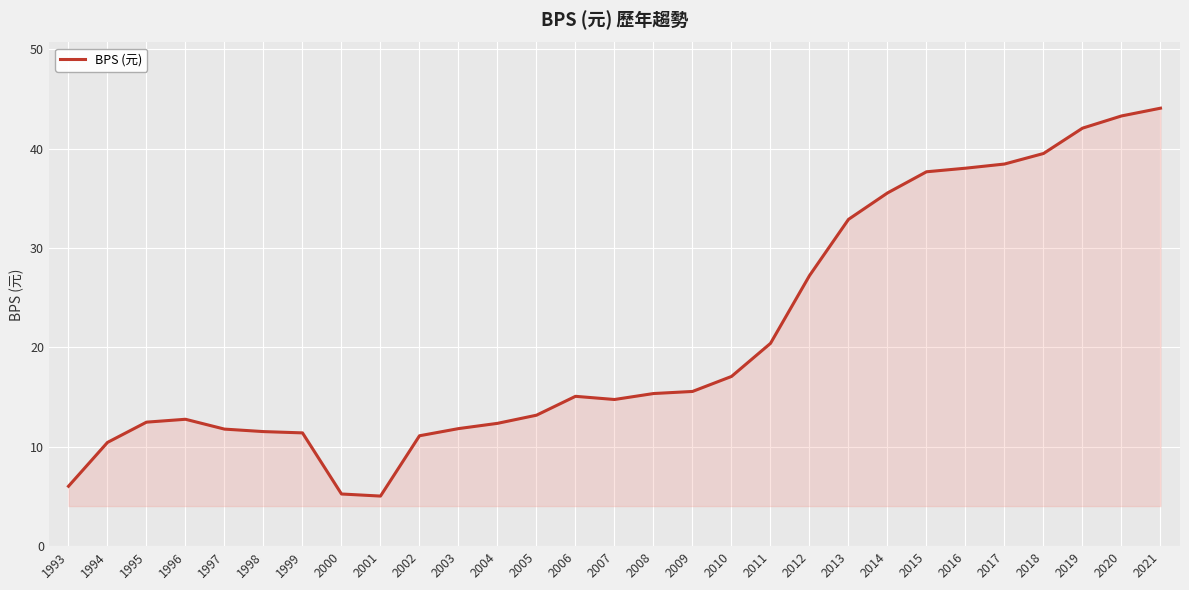

What is the difference between the maximum and minimum values?

39.0